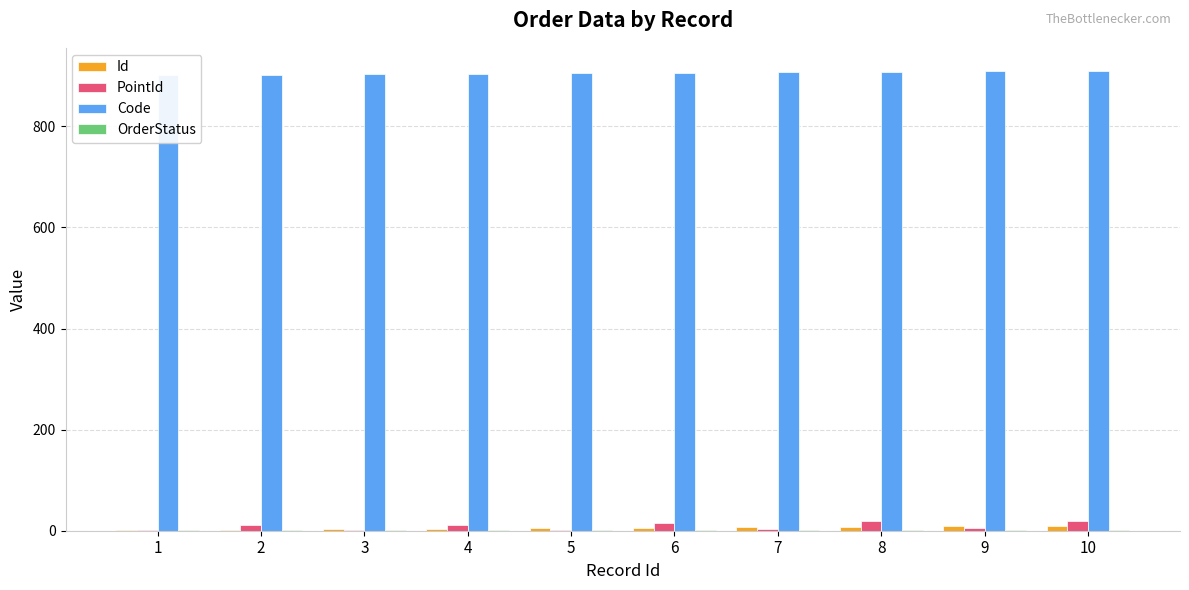

How many bars are there in total?

40